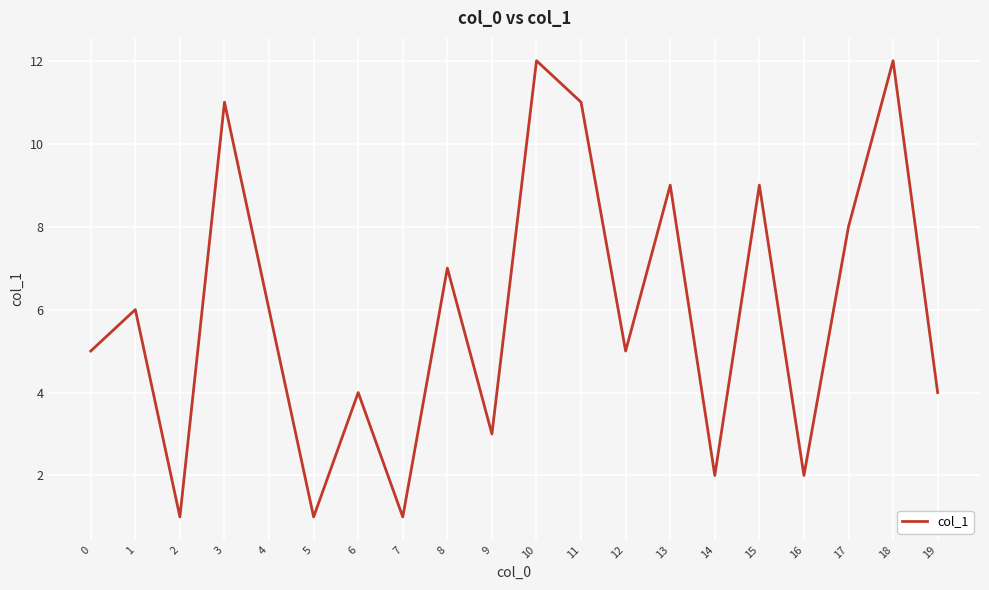

Reading left to right, what are all the values shown in this chart?

5	6	1	11	6	1	4	1	7	3	12	11	5	9	2	9	2	8	12	4